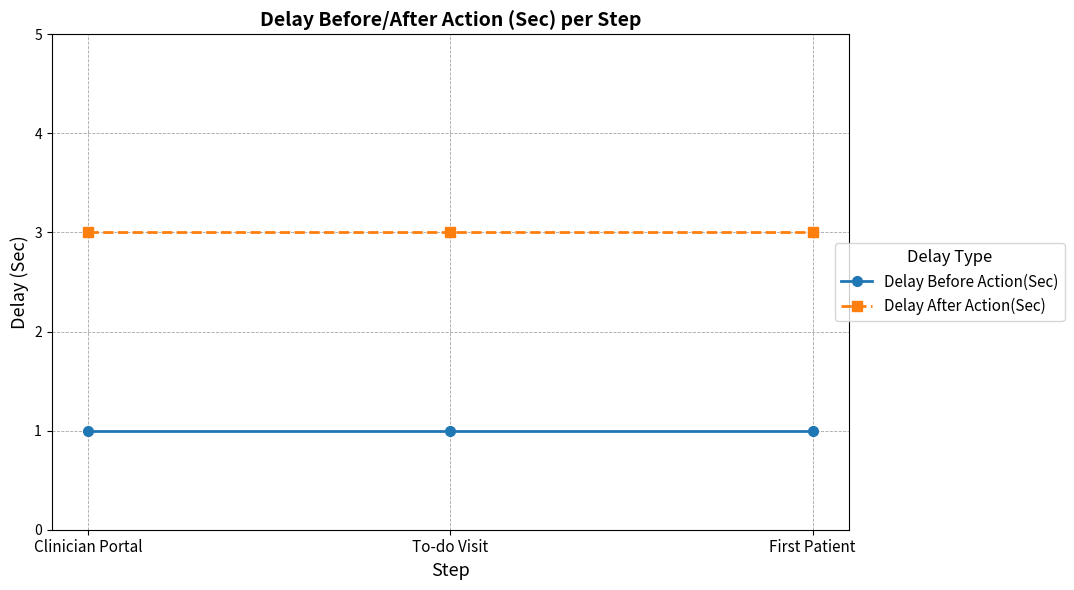

What position from the right is Clinician Portal?

3